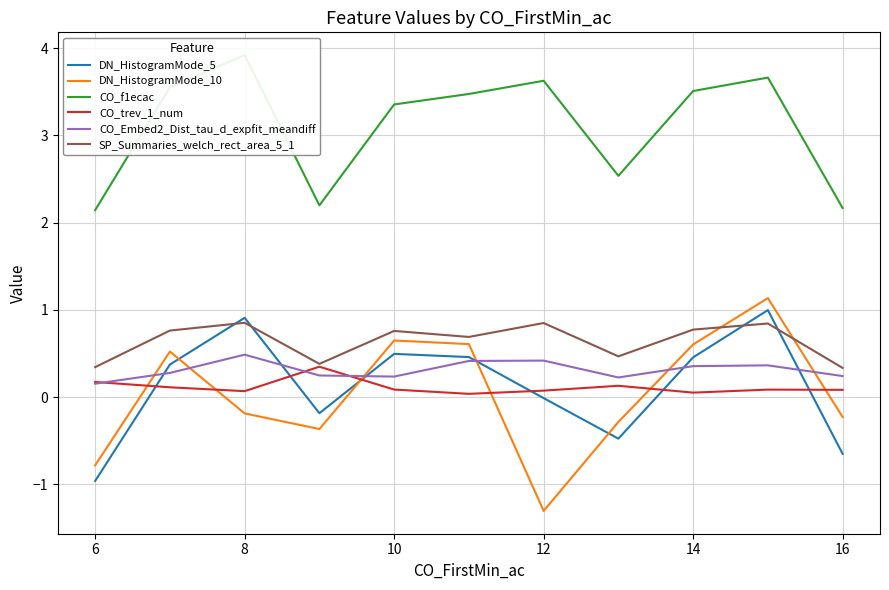

How many SP_Summaries_welch_rect_area_5_1 values are between 0 and 1?

11